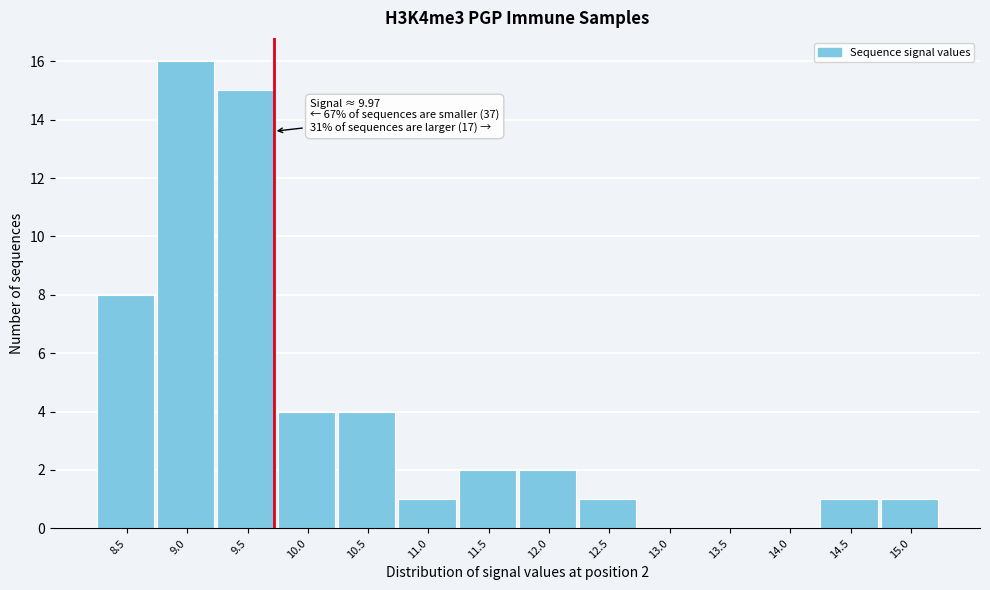

Reading right to left, transcribe all the data shown in this chart.

15.0=1	14.5=1	14.0=0	13.5=0	13.0=0	12.5=1	12.0=2	11.5=2	11.0=1	10.5=4	10.0=4	9.5=15	9.0=16	8.5=8